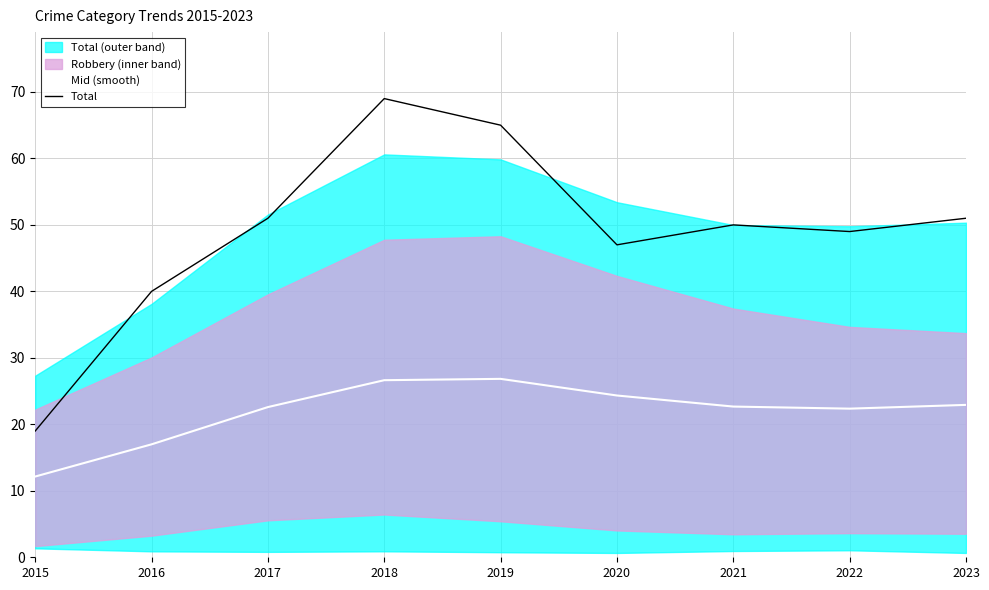

Where is the first local minimum for Mid (smooth)?

2022